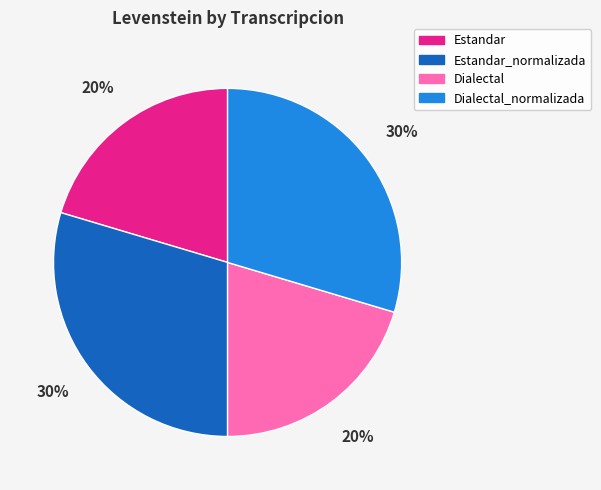

How many segments does this pie chart have?

4